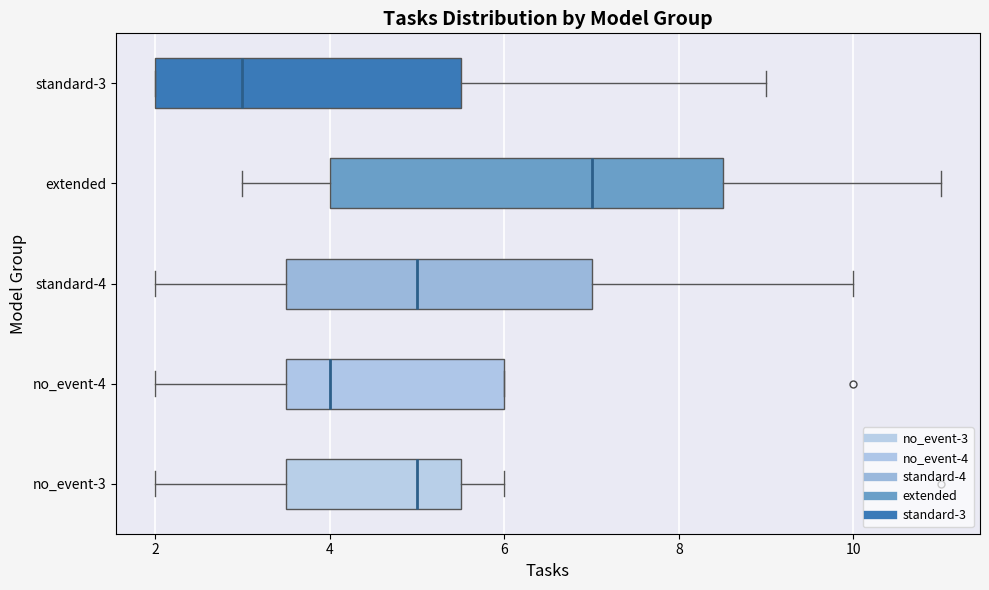

Reading bottom to top, read every box against the x-axis: the position of its median line, the range the box covers, and the ends of its whiskers. The values are not printed on the chart, so give them approximately, as read against the axis.

no_event-3: median 5.0, box 3.6 to 5.6, whiskers 2.0 to 6.0
no_event-4: median 4.0, box 3.6 to 6.0, whiskers 2.0 to 6.0
standard-4: median 5.0, box 3.6 to 7.0, whiskers 2.0 to 10.0
extended: median 7.0, box 4.0 to 8.6, whiskers 3.0 to 11.0
standard-3: median 3.0, box 2.0 to 5.6, whiskers 2.0 to 9.0